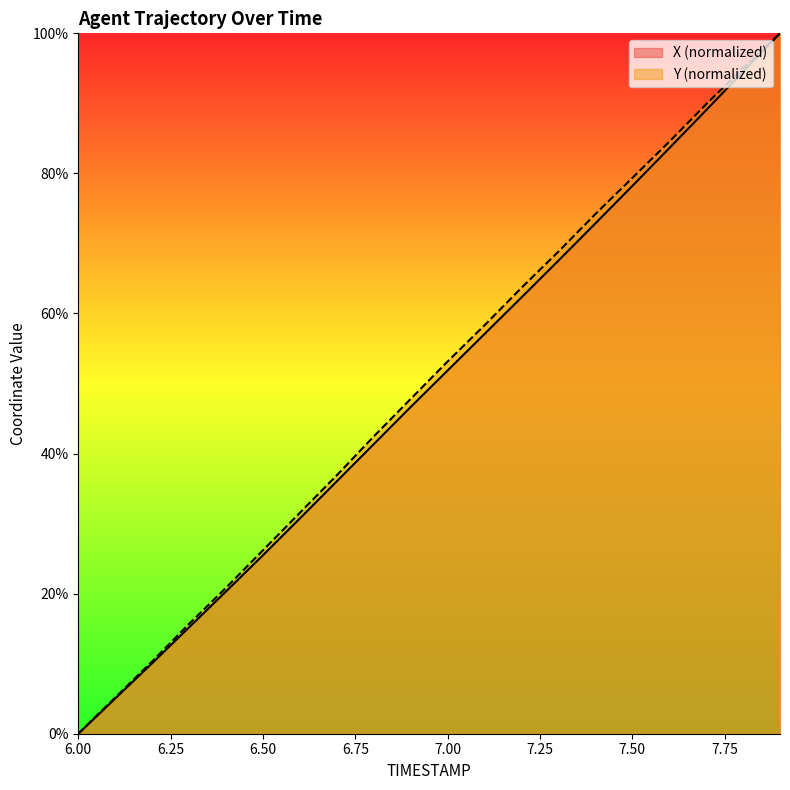

Is it true that Y equals 88.4 at 7.0?

False